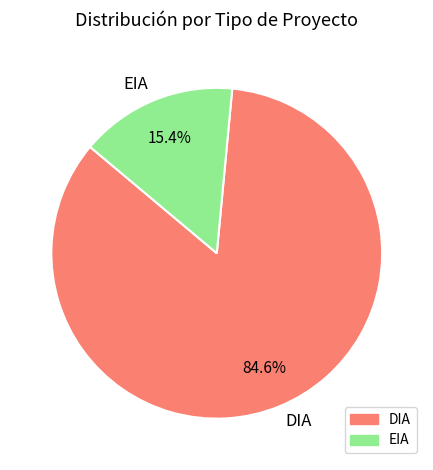

How many slices are in this pie chart?

2